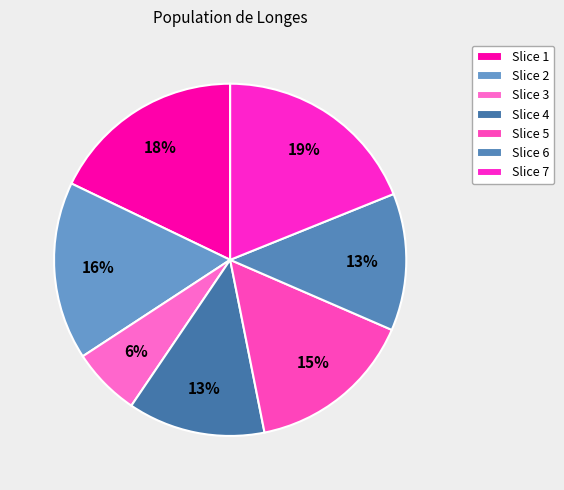

What is the smallest slice in the pie chart?

Slice 3